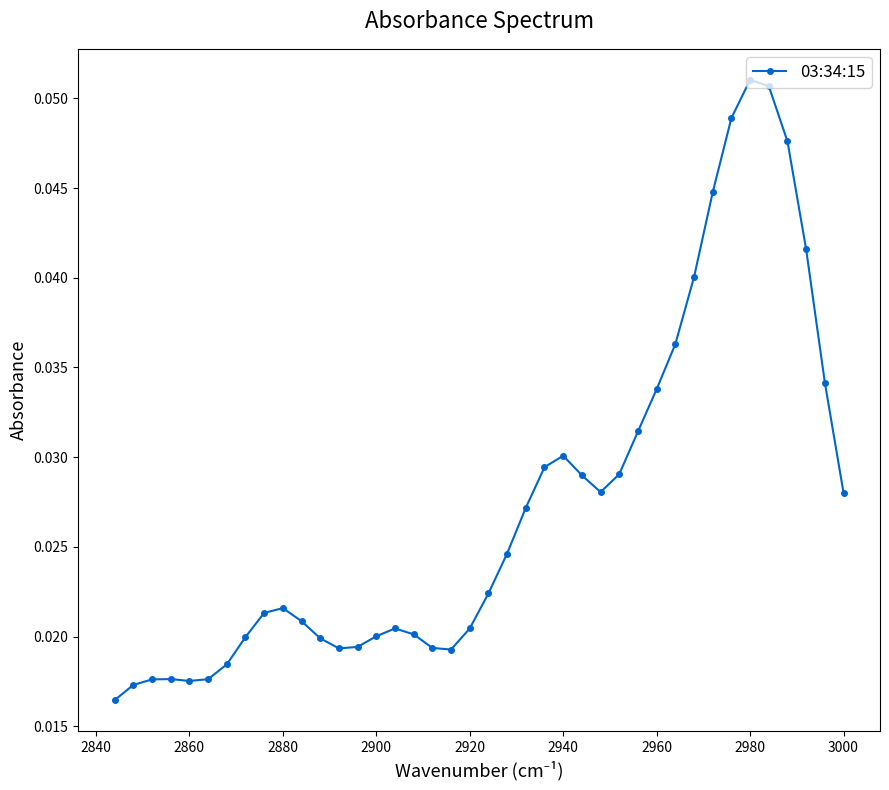

Count the values in the range 0 to 1.

40